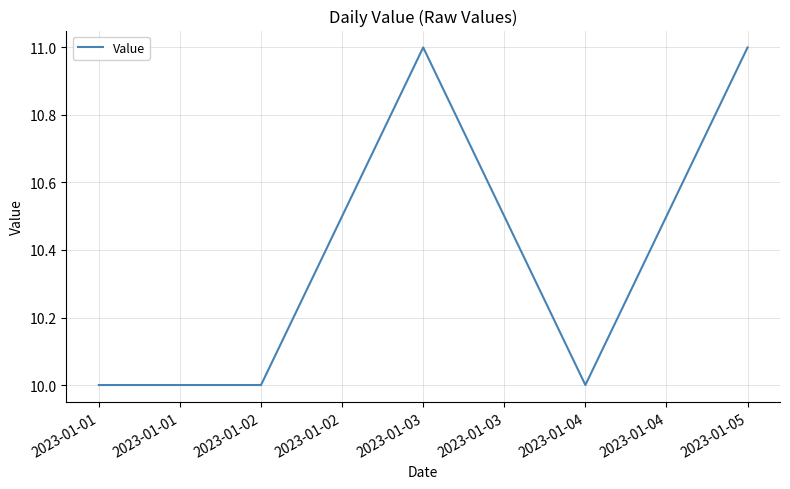

Approximately how many times larger is the value at 2023-01-02 compared to 2023-01-01?

1.0